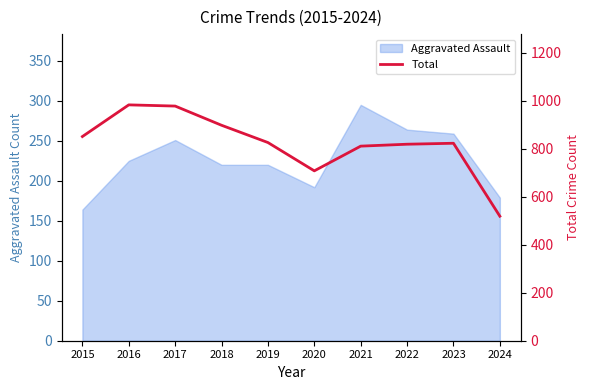

At which category does the chart reach its peak across all series?

2016